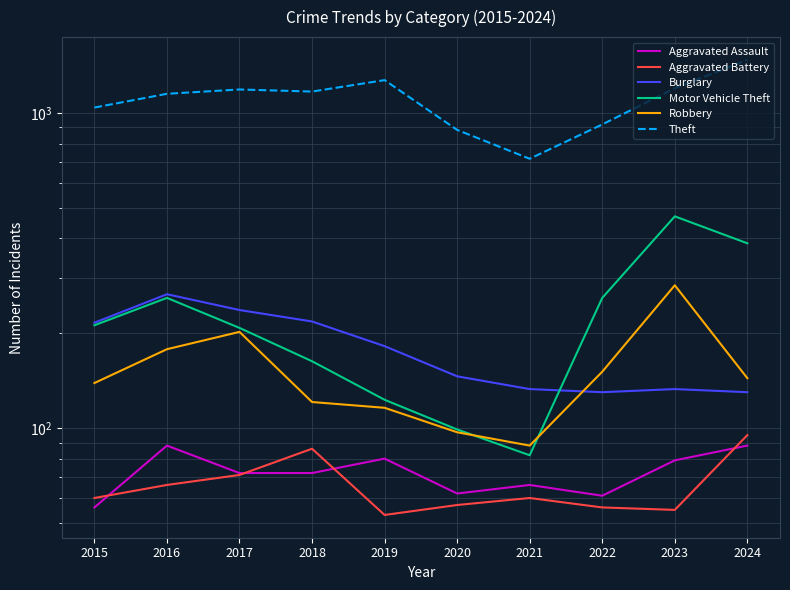

At which category is the sum across all series the highest?

2024